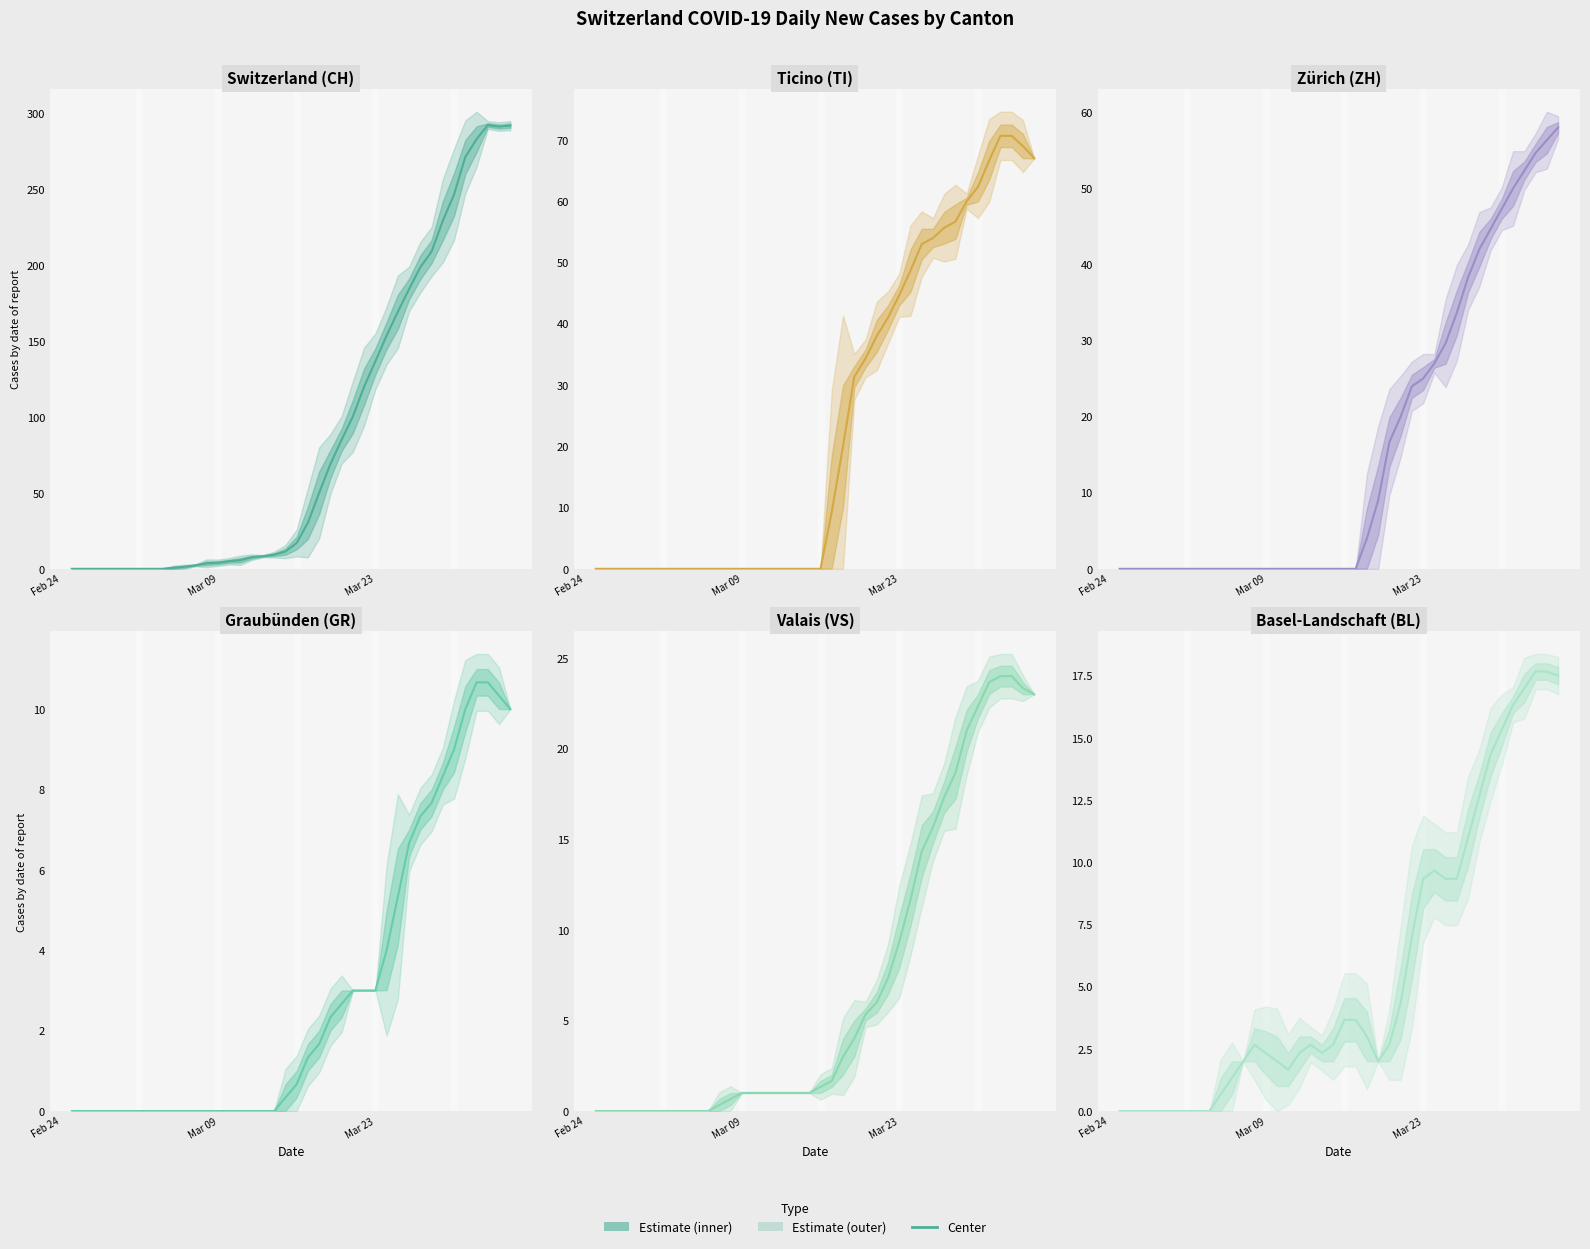

Reading right to left, what are all the values shown in this chart?

CH: 292.0	291.3	292.3	283.0	271.3	246.7	229.3	209.0	198.7	184.3	169.3	153.7	136.7	120.0	100.3	85.0	69.0	50.0	30.3	17.0	11.3	9.3	8.3	7.7	5.7	5.0	4.0	3.7	2.3	1.3	0.7	0.0	0.0	0.0	0.0	0.0	0.0	0.0	0.0	0.0
TI: 67.0	69.0	70.7	70.7	66.7	62.3	60.0	56.7	55.7	54.0	53.0	48.7	44.7	41.0	38.0	34.3	31.3	20.0	9.3	0.0	0.0	0.0	0.0	0.0	0.0	0.0	0.0	0.0	0.0	0.0	0.0	0.0	0.0	0.0	0.0	0.0	0.0	0.0	0.0	0.0
ZH: 58.0	56.3	54.7	52.3	50.0	47.3	44.7	42.0	38.3	33.7	29.7	27.0	25.0	24.0	20.0	16.7	9.0	4.0	0.0	0.0	0.0	0.0	0.0	0.0	0.0	0.0	0.0	0.0	0.0	0.0	0.0	0.0	0.0	0.0	0.0	0.0	0.0	0.0	0.0	0.0
GR: 10.0	10.3	10.7	10.7	10.0	9.0	8.3	7.7	7.3	6.7	5.3	4.0	3.0	3.0	3.0	2.7	2.3	1.7	1.3	0.7	0.3	0.0	0.0	0.0	0.0	0.0	0.0	0.0	0.0	0.0	0.0	0.0	0.0	0.0	0.0	0.0	0.0	0.0	0.0	0.0
VS: 23.0	23.3	24.0	24.0	23.7	22.3	21.0	18.7	17.3	15.7	14.3	11.7	9.3	7.3	6.0	5.3	4.0	3.0	1.7	1.3	1.0	1.0	1.0	1.0	1.0	1.0	1.0	0.7	0.3	0.0	0.0	0.0	0.0	0.0	0.0	0.0	0.0	0.0	0.0	0.0
BL: 17.5	17.7	17.7	17.0	16.3	15.3	14.3	12.7	11.0	9.3	9.3	9.7	9.3	7.0	4.3	2.7	2.0	3.0	3.7	3.7	2.7	2.3	2.7	2.3	1.7	2.0	2.3	2.7	2.0	1.3	0.7	0.0	0.0	0.0	0.0	0.0	0.0	0.0	0.0	0.0